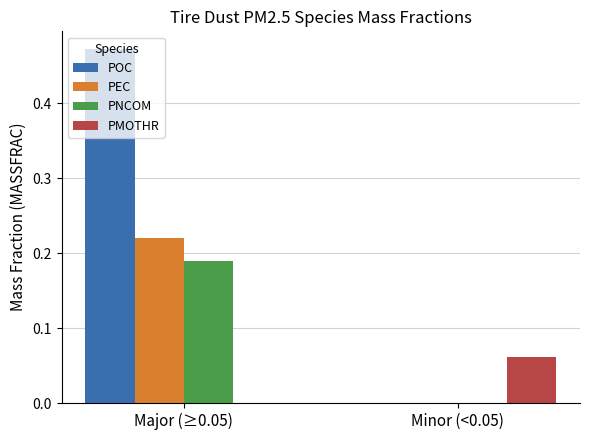

How many groups of bars are there?

2